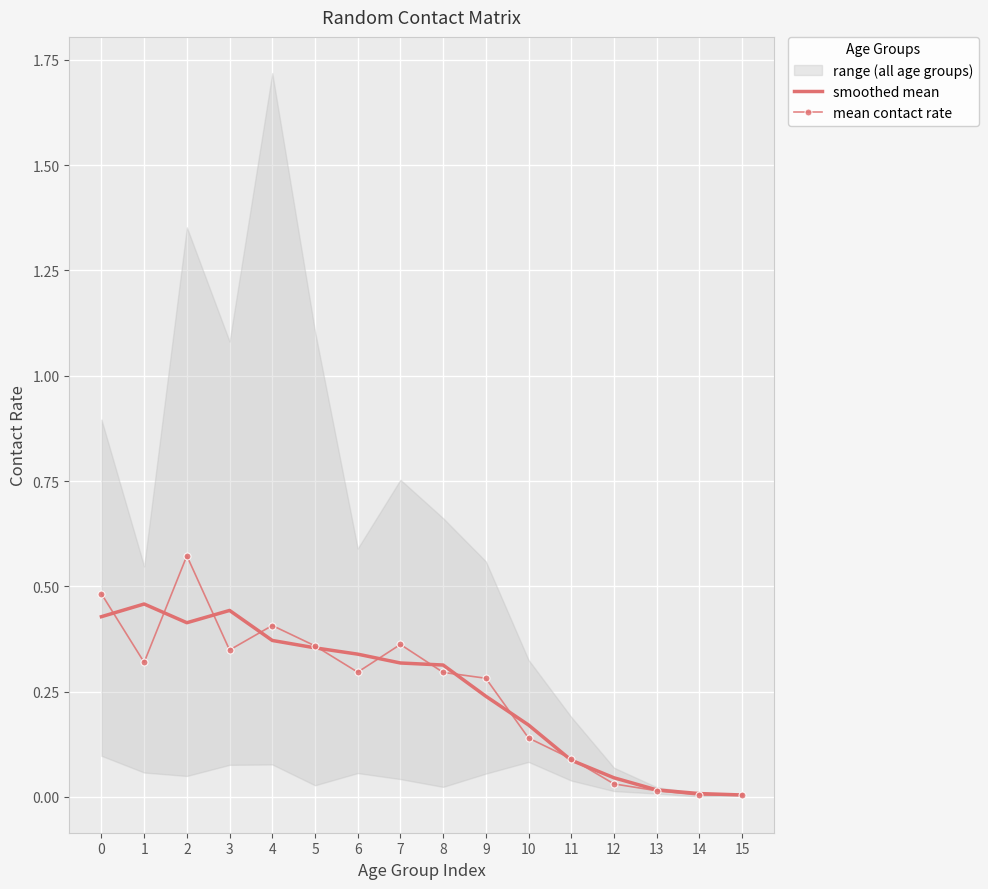

Rank the series at 9 from highest to lowest value.

mean contact rate, smoothed mean